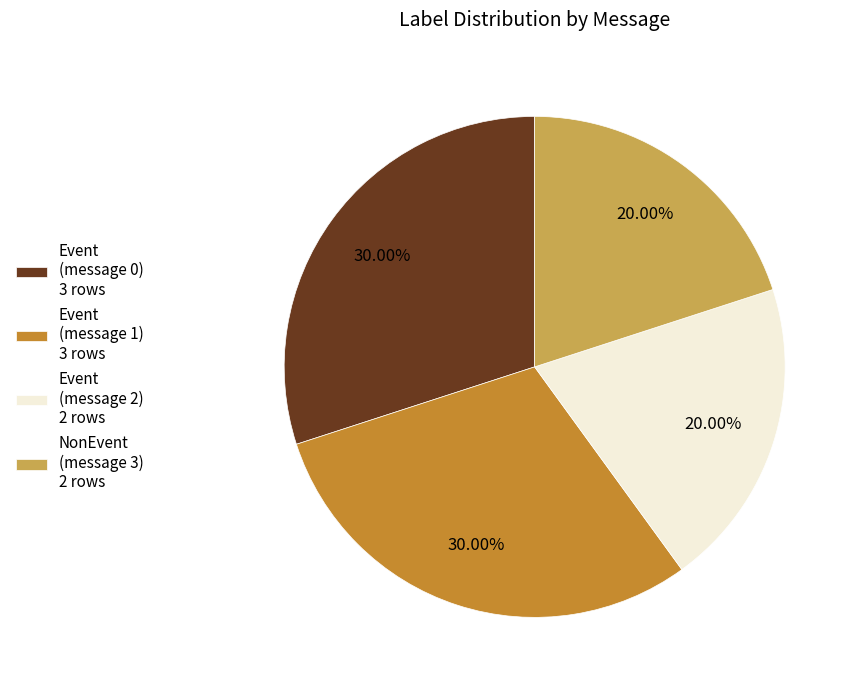

Do Event (message 1) 3 rows and Event (message 0) 3 rows together represent more than half of the pie?

Yes